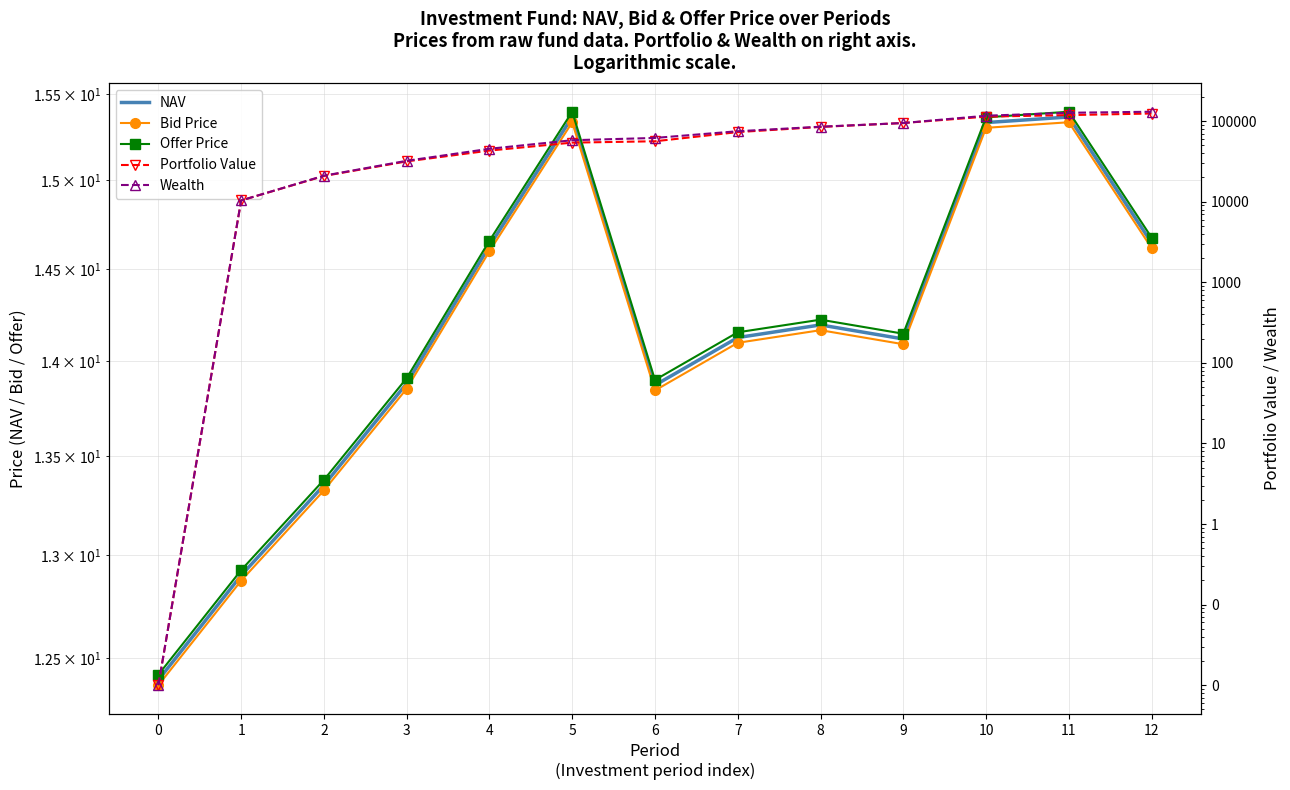

Is the value of Offer Price at 12 greater than the value of Portfolio Value at 6?

No